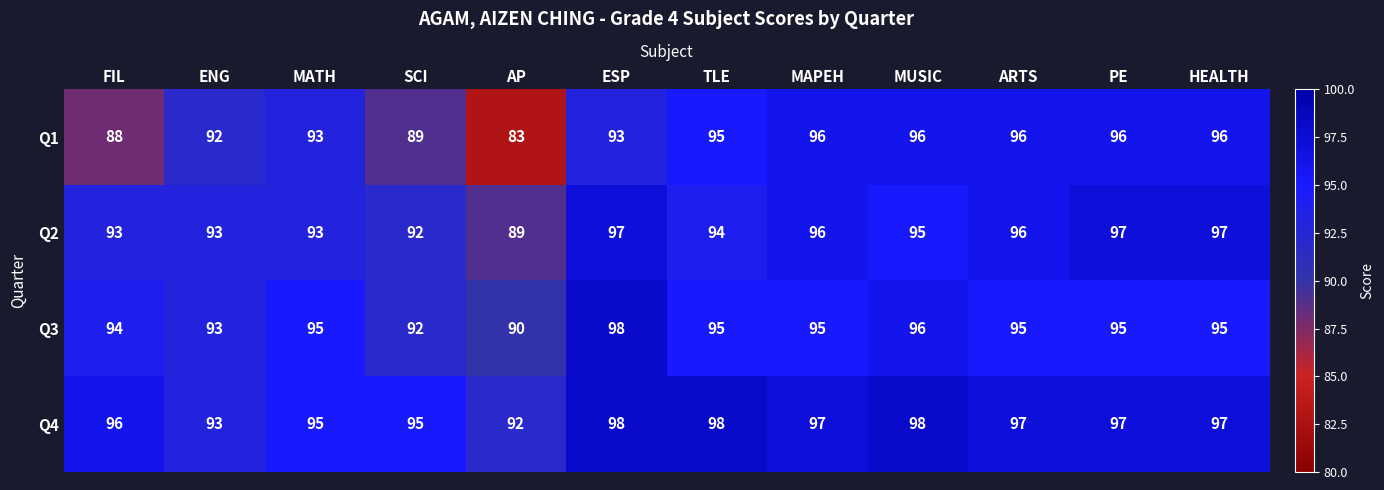

Between AP and PE, which series saw the biggest shift?

Q1